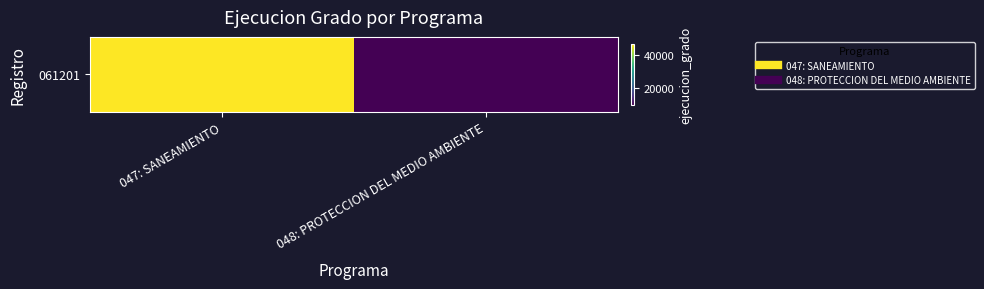

At which category does the chart reach its peak across all series?

047: SANEAMIENTO